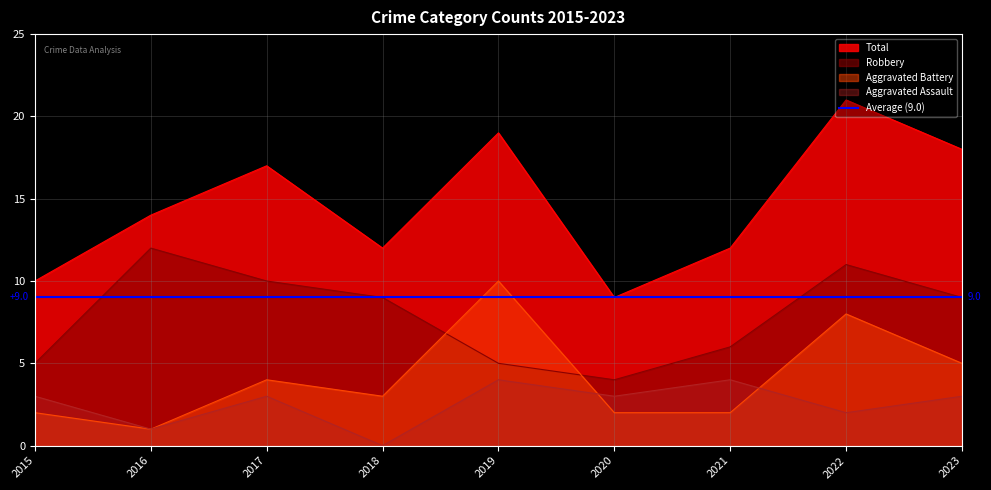

What value does the Total series have at 2020, to the nearest 5?

10